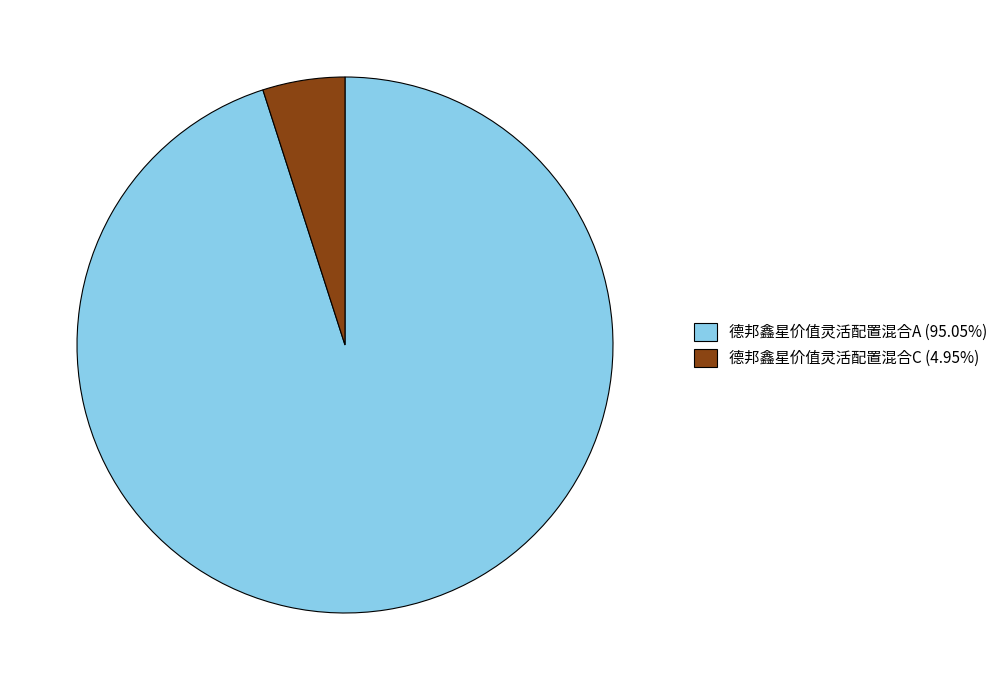

Combined, do 德邦鑫星价值灵活配置混合C and 德邦鑫星价值灵活配置混合A account for over 50%?

Yes